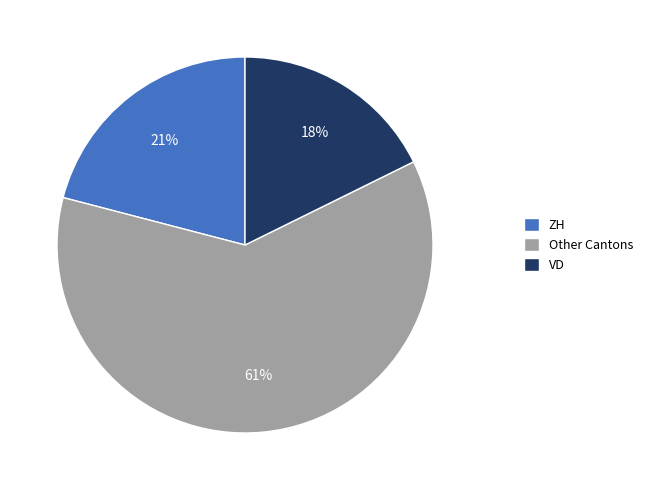

Which slice is the smallest?

VD